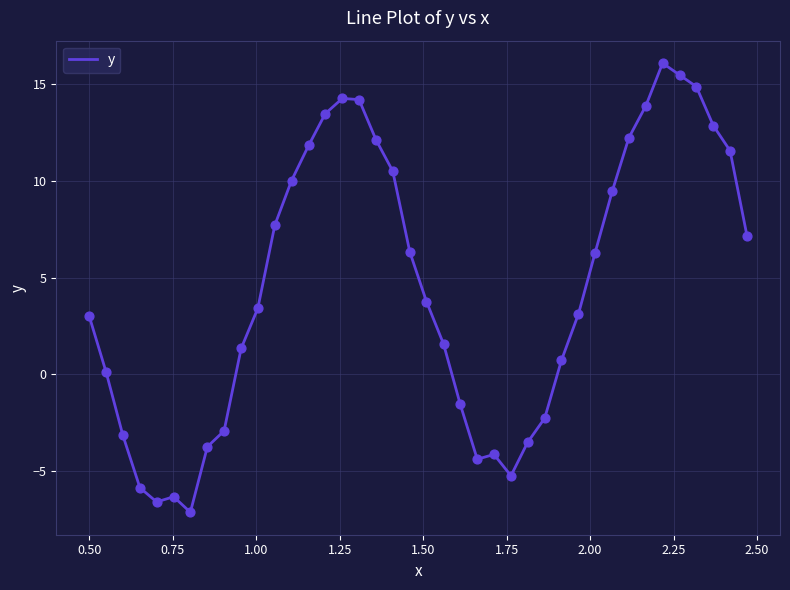

What is the smallest value displayed?

-7.1